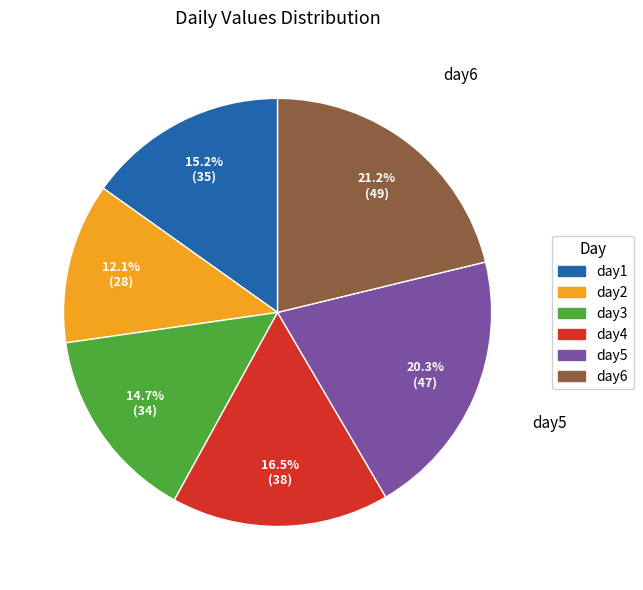

What is the smallest slice in the pie chart?

day2